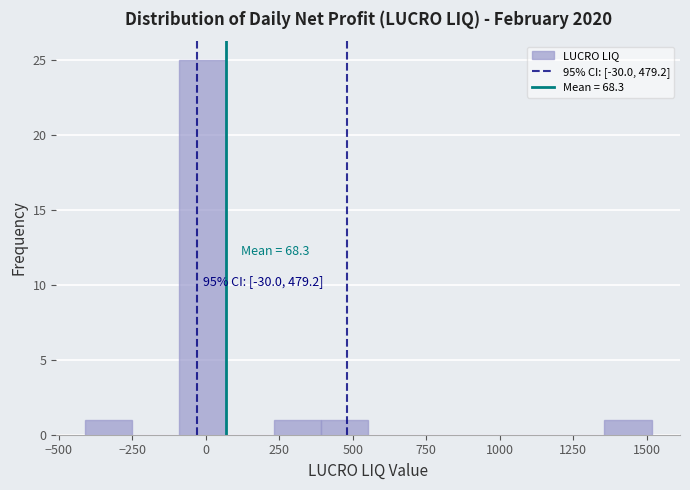

Around what value on the x-axis is the tallest bar? Give the approximate position of its centre, as read against the axis.

0